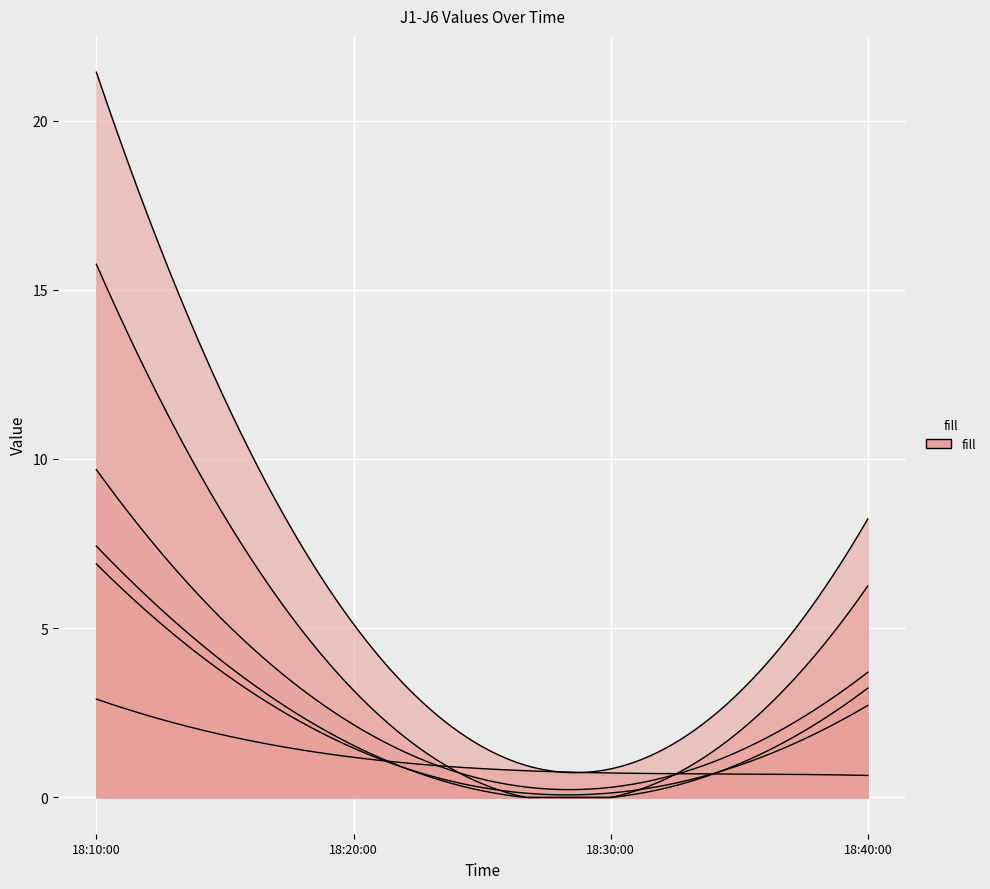

Where is the first local minimum for J5?

2011-07-26 18:30:00